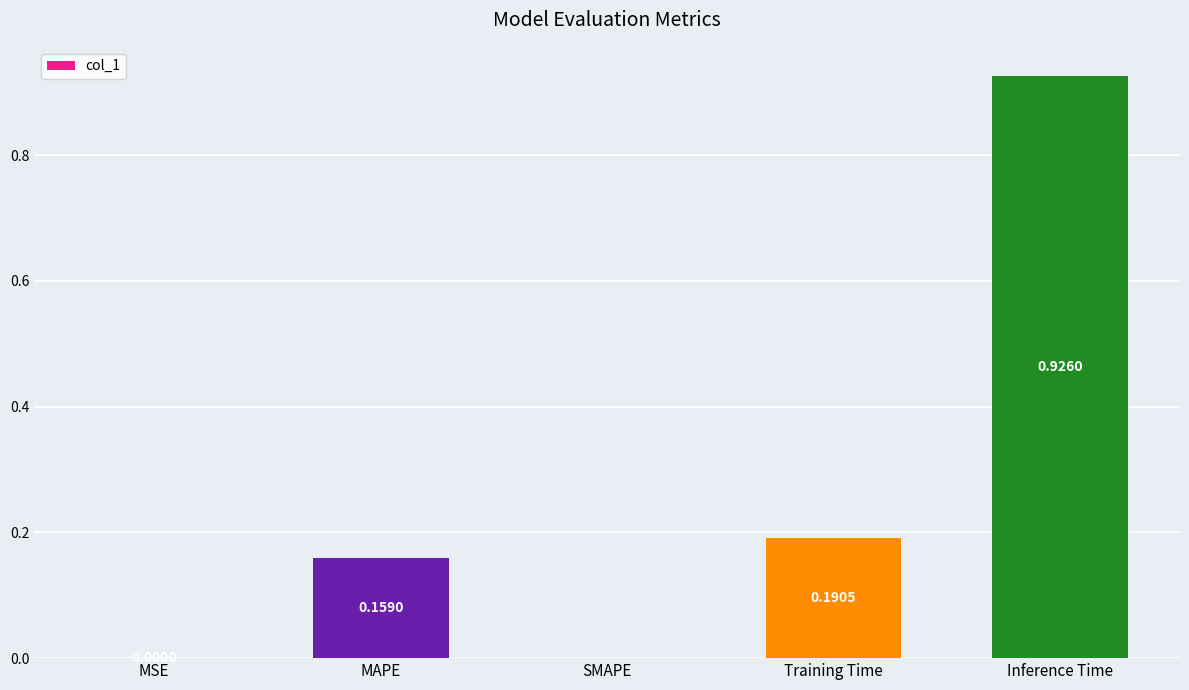

Which has a higher value, Training Time or MSE?

Training Time